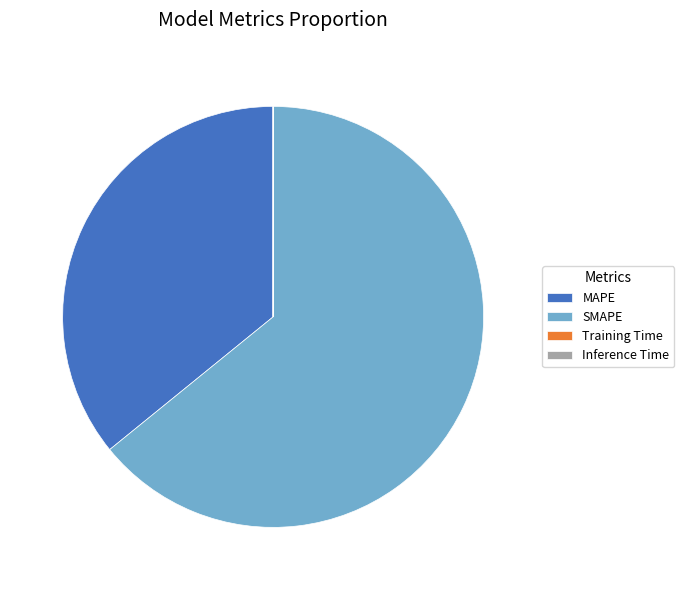

What is the largest slice in the pie chart?

SMAPE